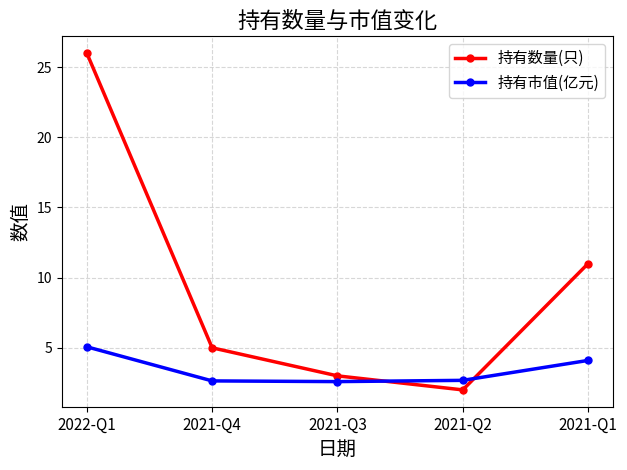

How many intersections are there between 持有市值(亿元) and 持有数量(只)?

2